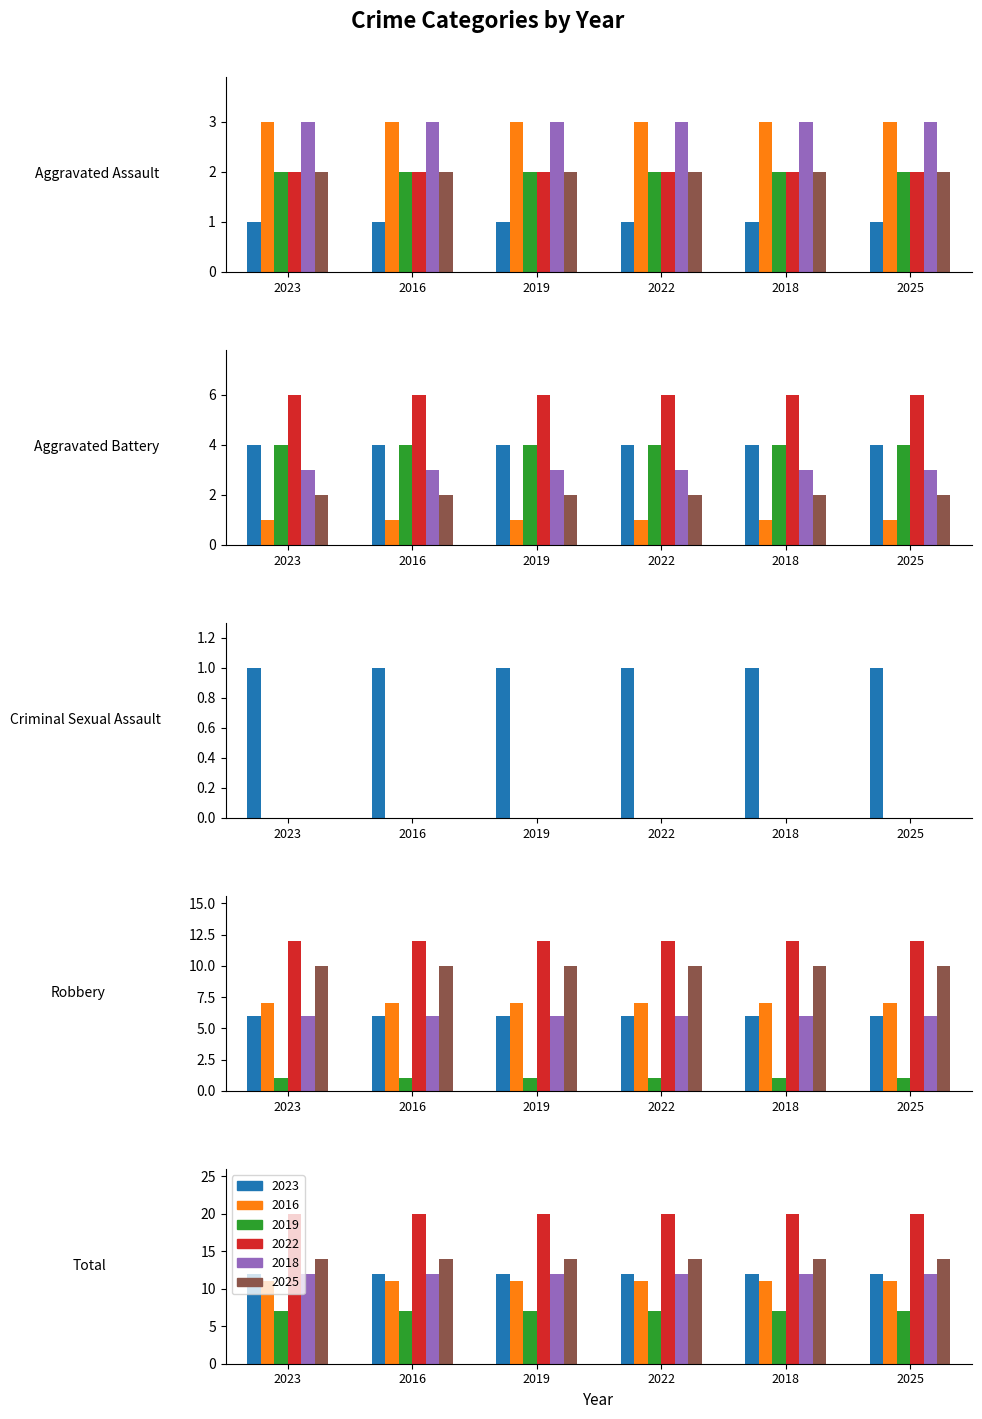

Which series has the largest total across all categories?

2022